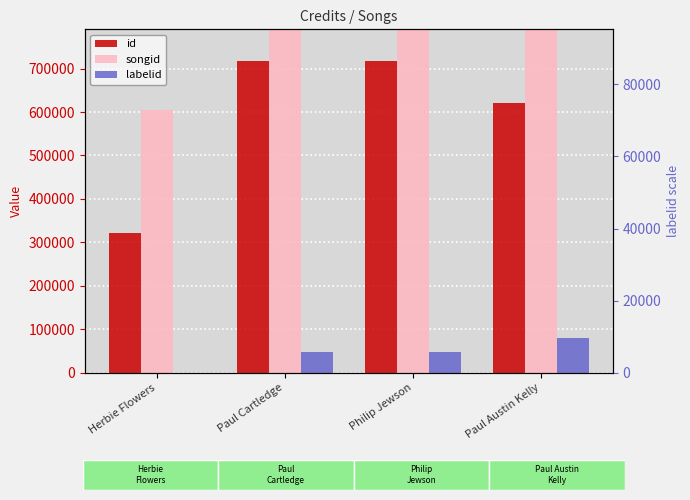

What is the difference between the maximum and minimum values in the id series?

398147